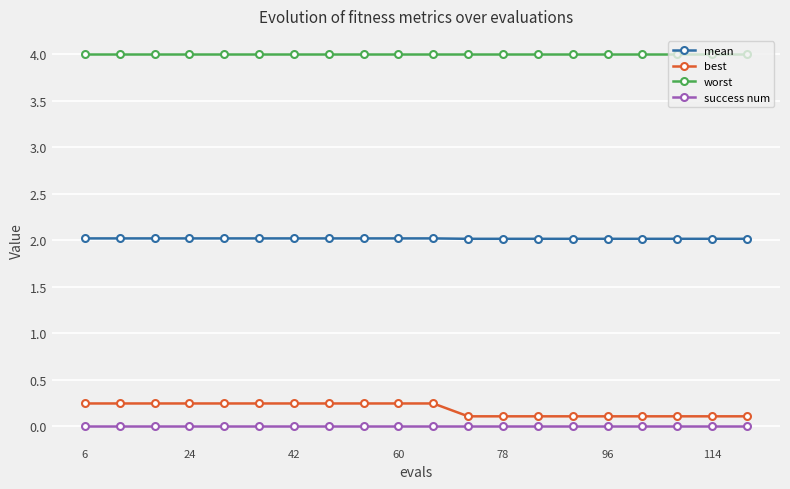

How many categories are shown in the chart?

20